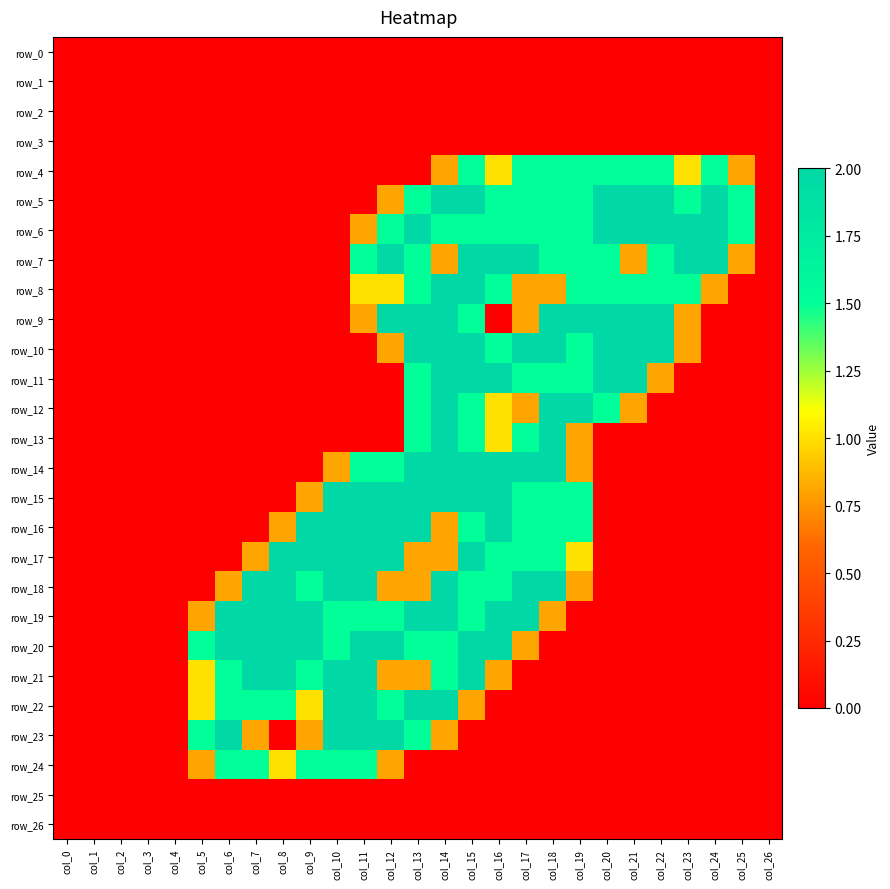

Between col_1 and col_2, which series saw the biggest shift?

row_0